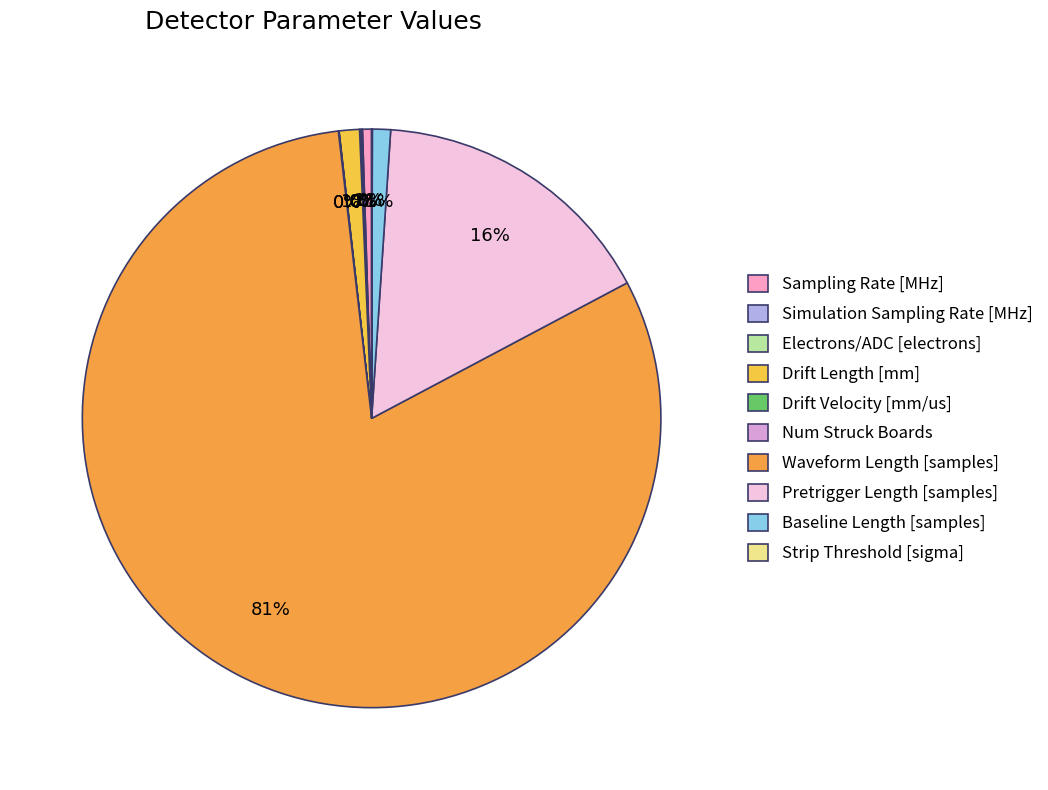

True or false: Pretrigger Length [samples] accounts for 25% of the total.

False